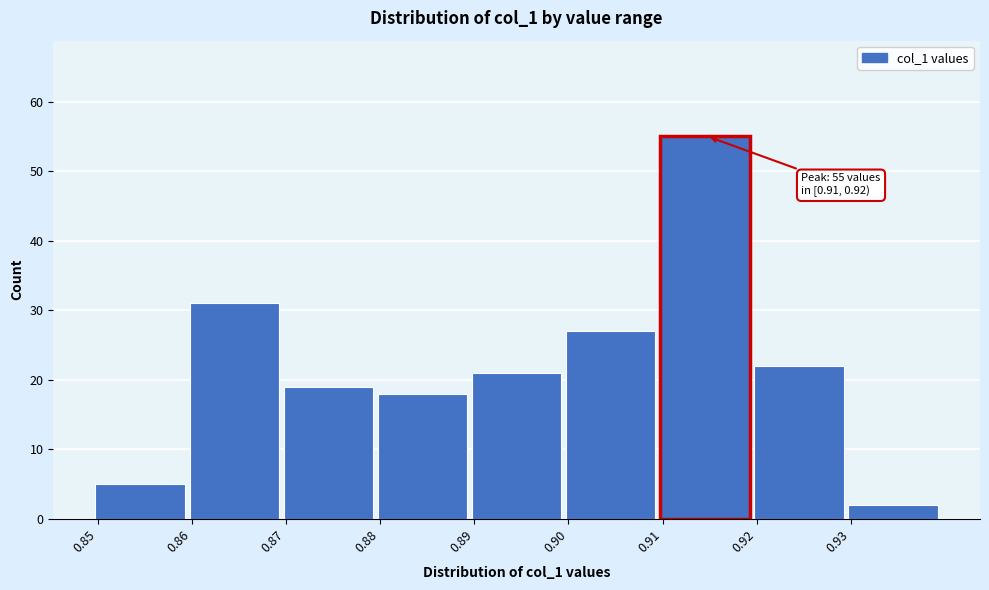

Which range on the x-axis has the tallest bar?

0.91 to 0.92